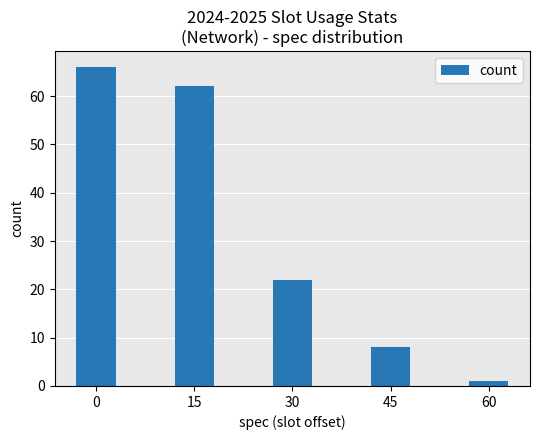

The value at 15 is 111. True or false?

False